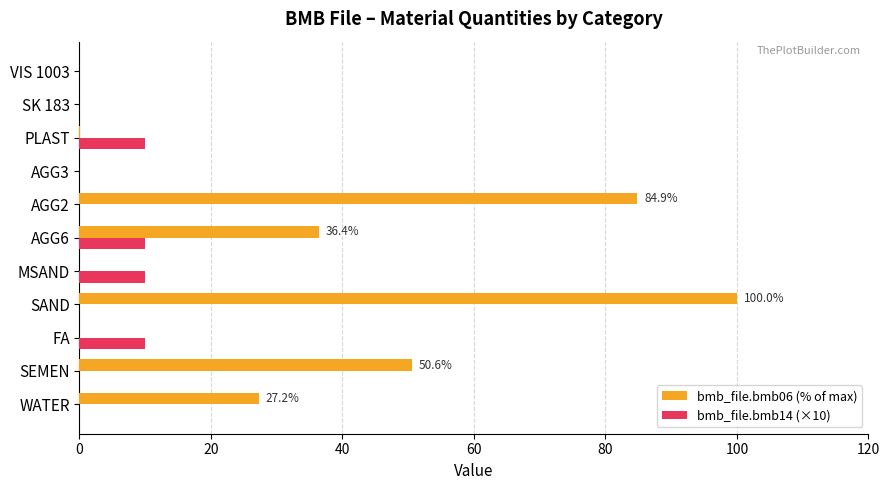

At which category is the sum across all series the highest?

SAND